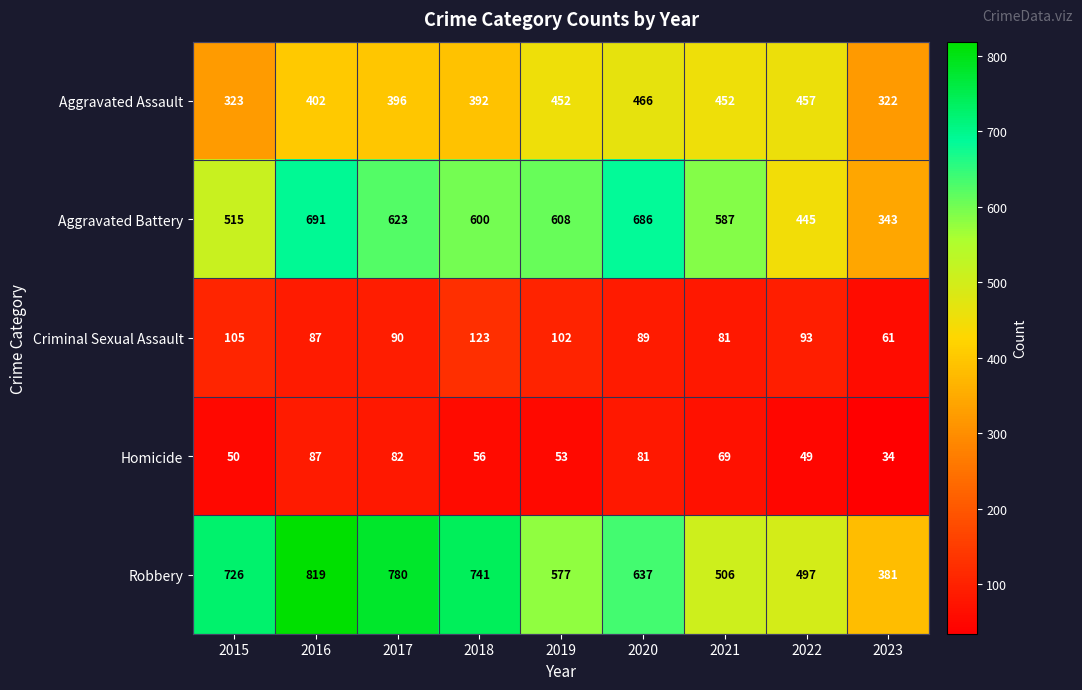

What is the average value of the Criminal Sexual Assault series?

92